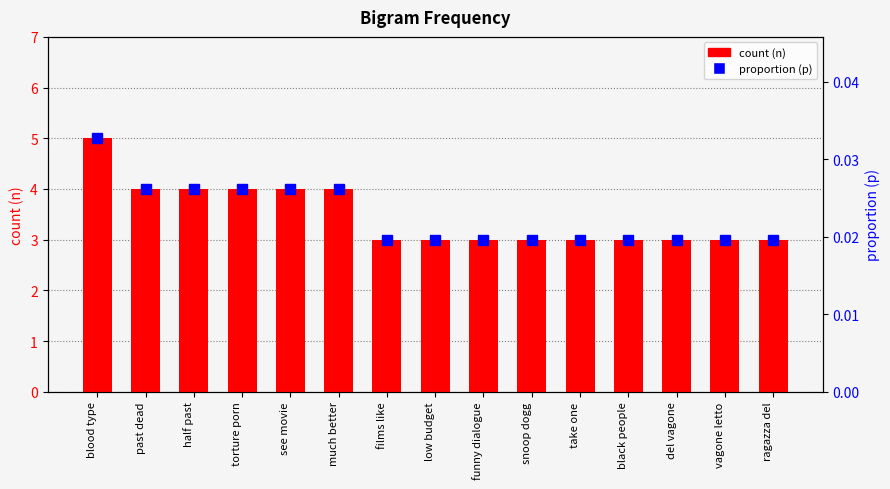

At how many categories does at least one series exceed 0?

15